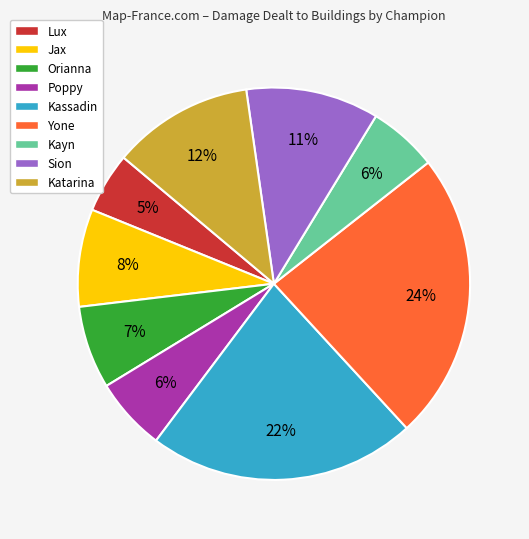

Which slice is the largest?

Yone